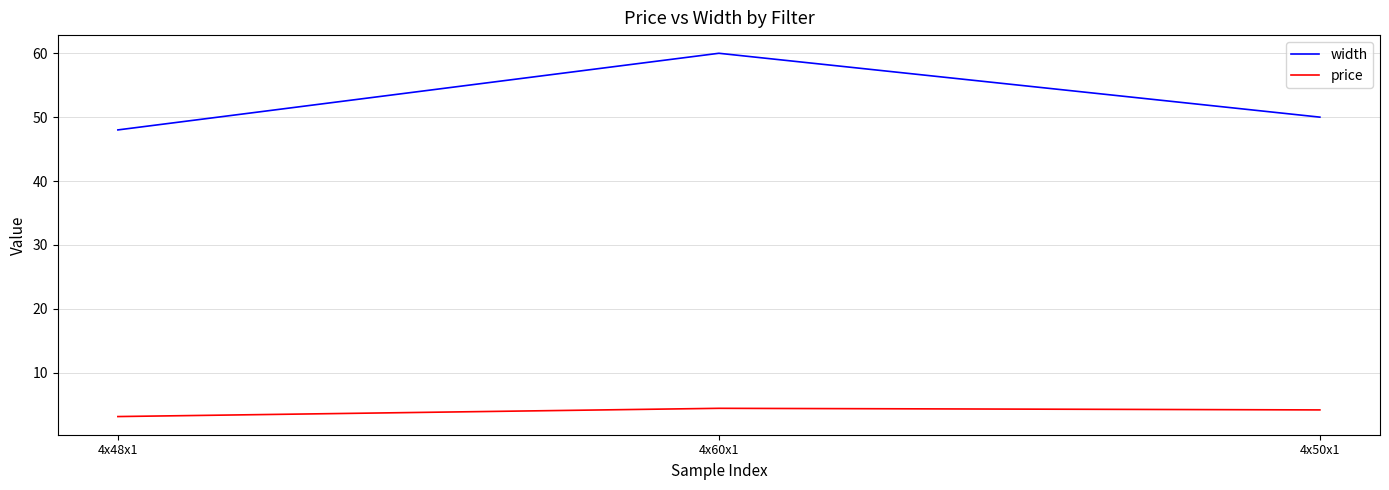

At which label is width closest to 54?

4x50x1